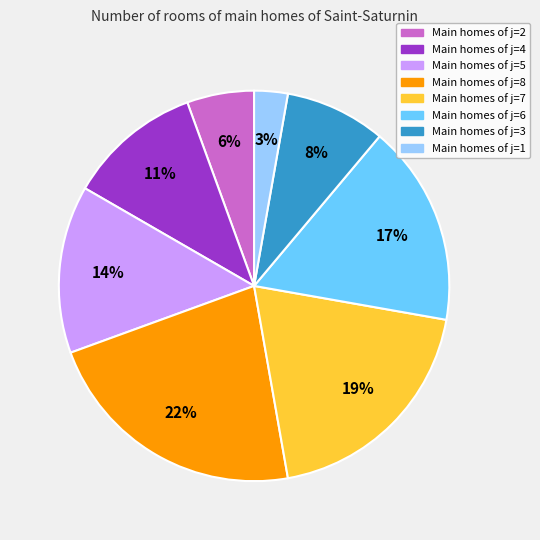

To the nearest percent, what is the difference between the largest and smallest slice percentages?

19%